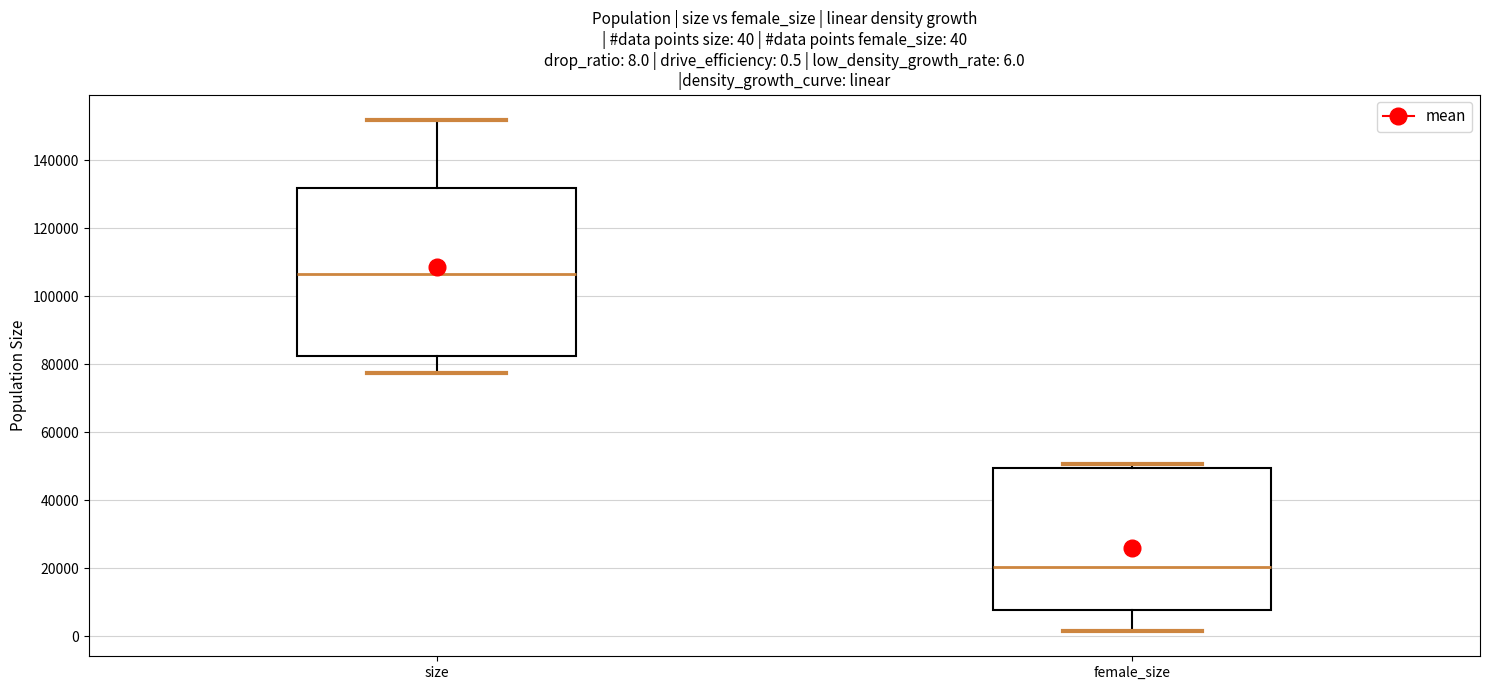

Comparing the boxes themselves (not the whiskers), which one is the tallest?

size